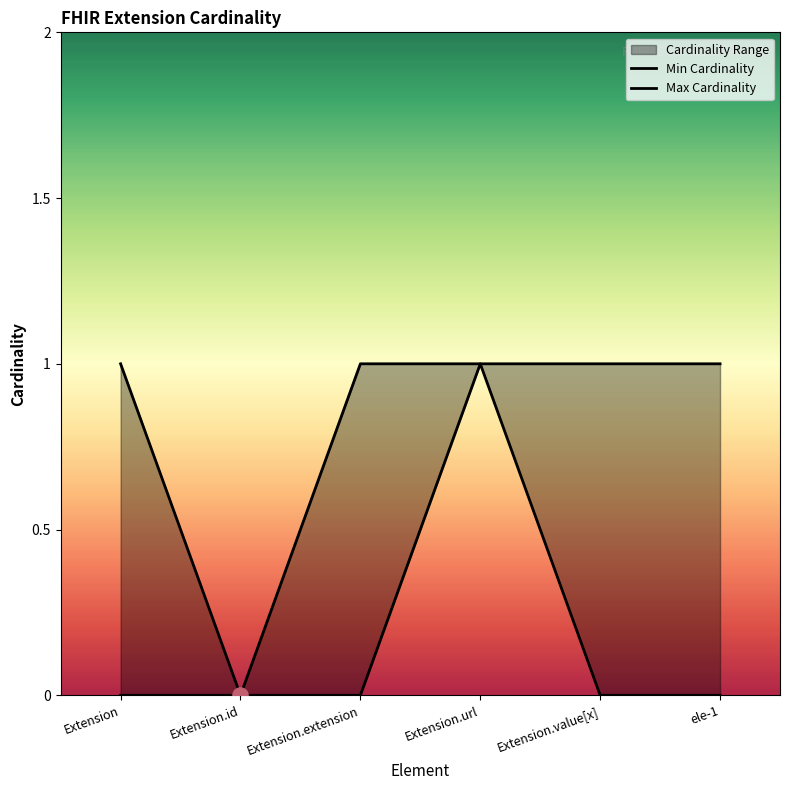

Which series reaches the maximum Y coordinate?

Min Cardinality